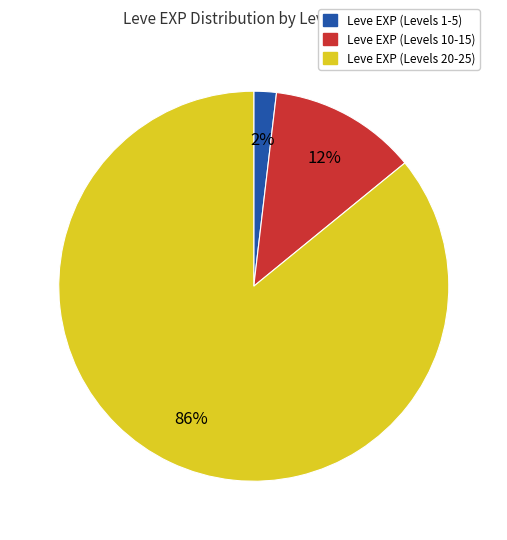

Is there a majority slice in this chart?

Yes